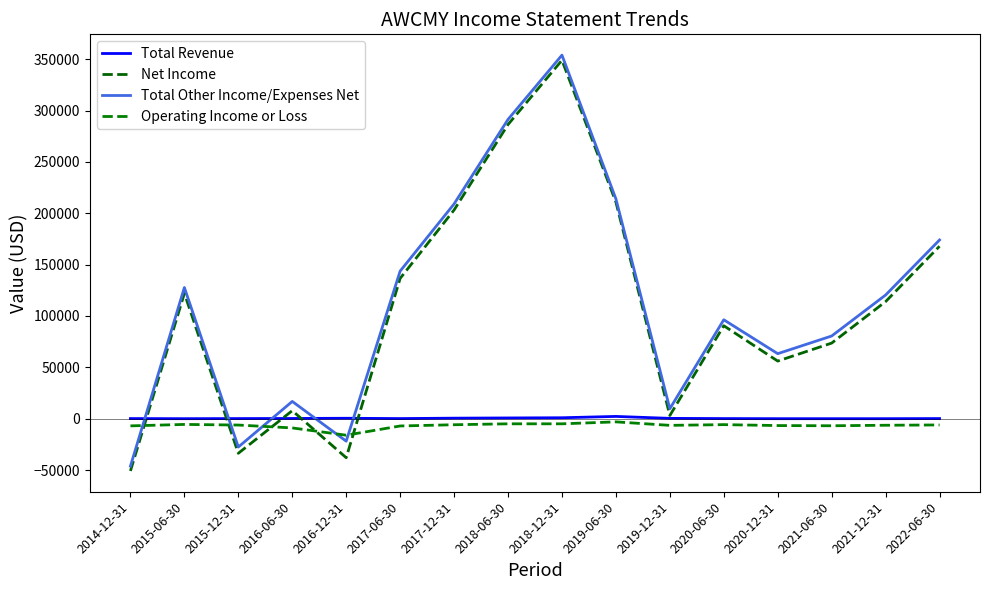

What position from the right is 2022-06-30?

1